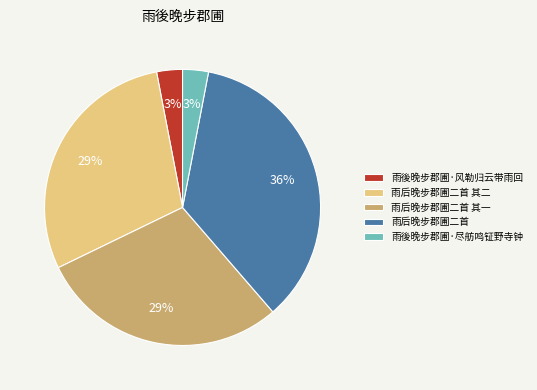

Approximately how many times larger is the value at 雨后晚步郡圃二首 其二 compared to 雨后晚步郡圃二首?

0.8